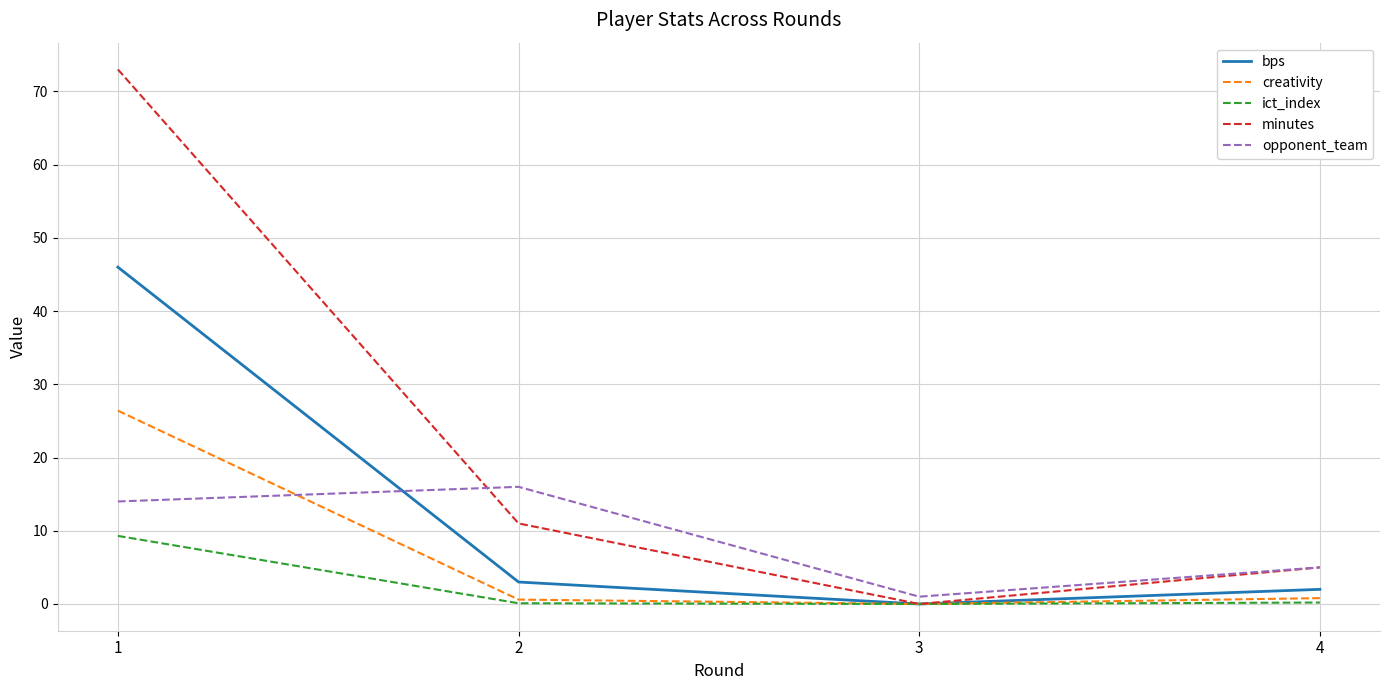

How many interior local valleys does the creativity series have?

1